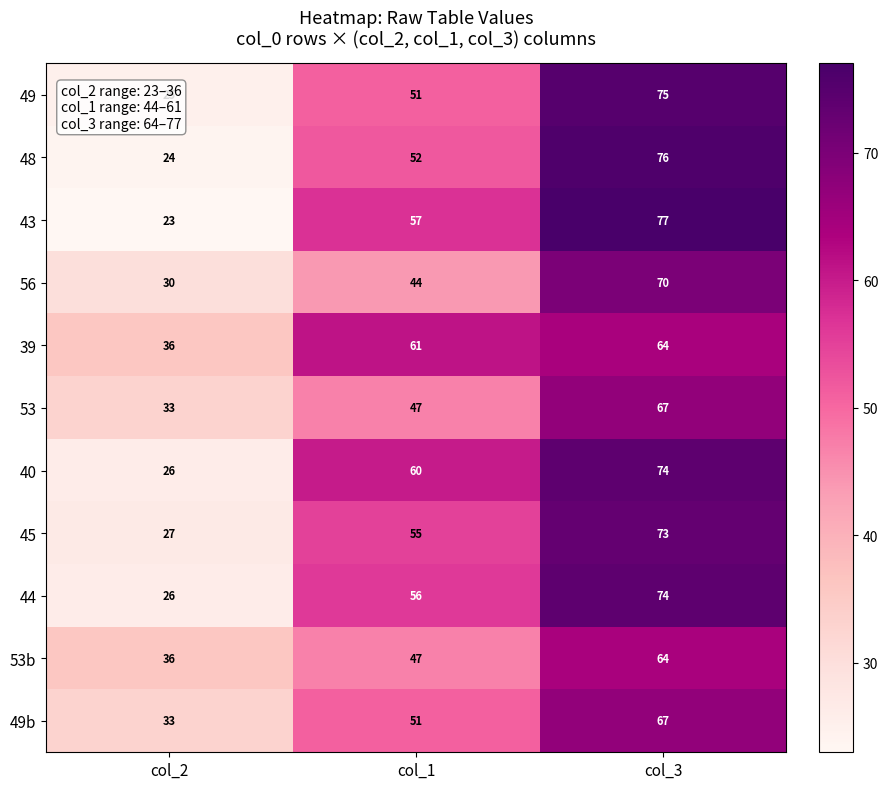

What is the greatest value displayed?

77